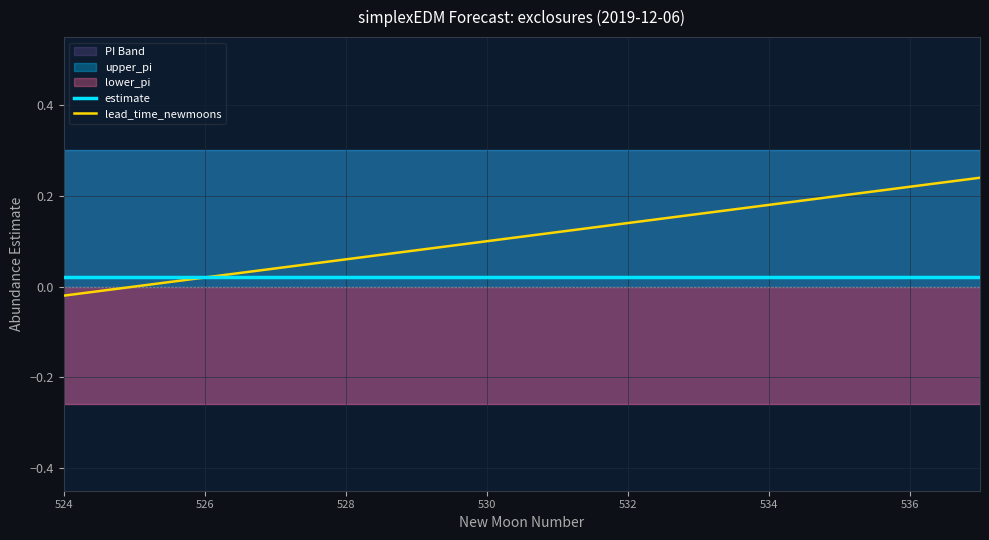

Is it true that estimate equals 0.0 at 13?

False